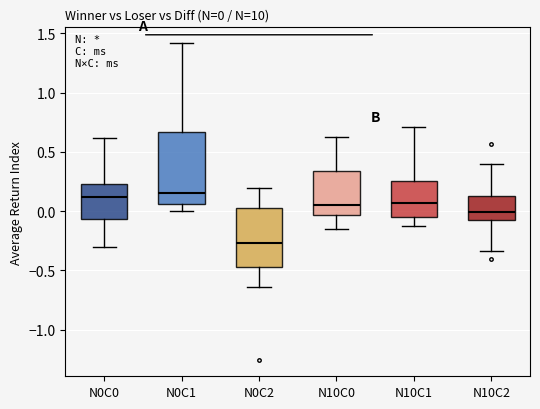

Comparing the boxes themselves (not the whiskers), which one is the tallest?

N0C1